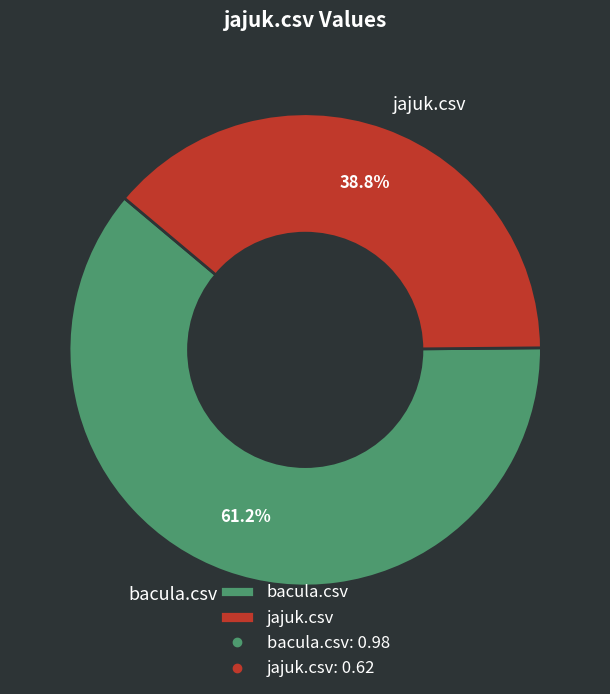

Is it true that jajuk.csv is 33% of the pie?

False